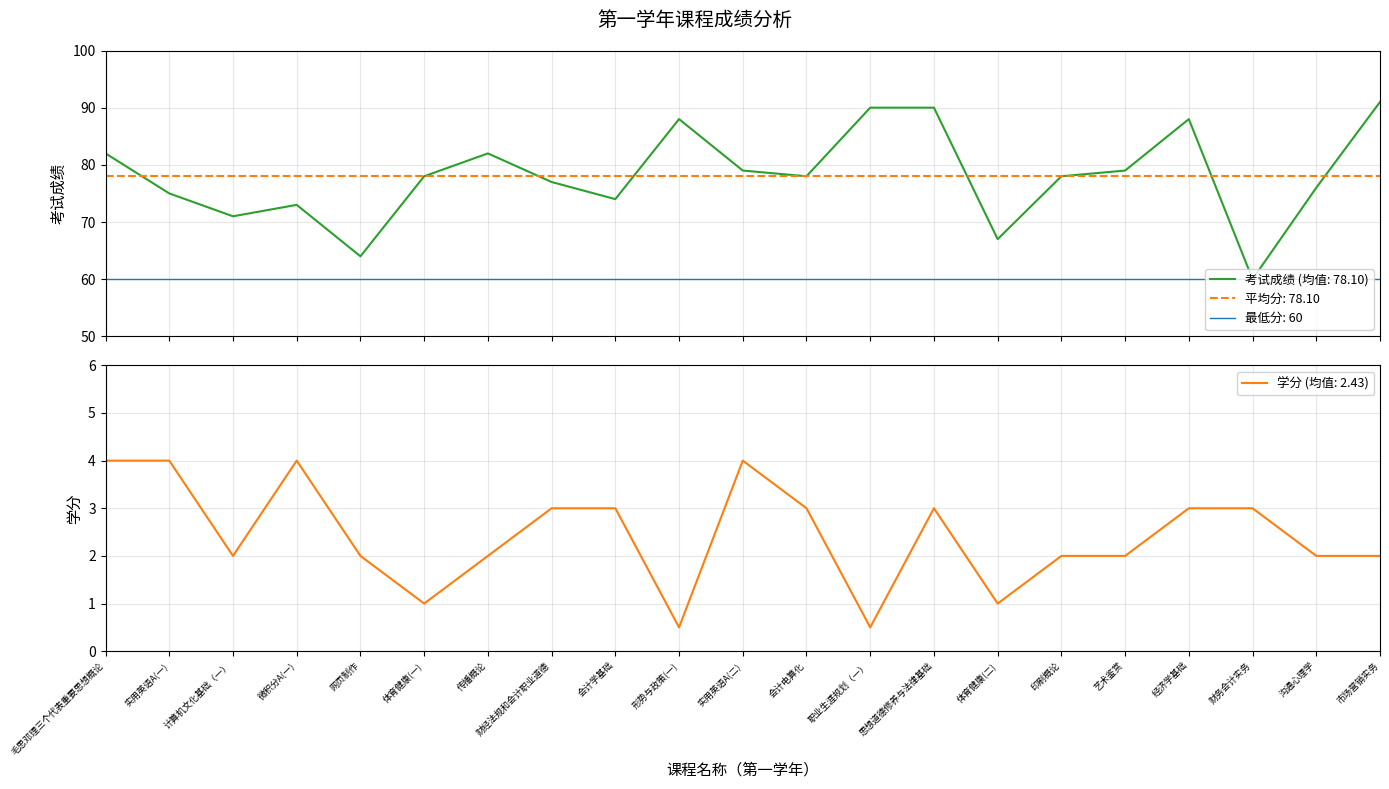

What is the minimum value for 学分 (均值: 2.43)?

0.5